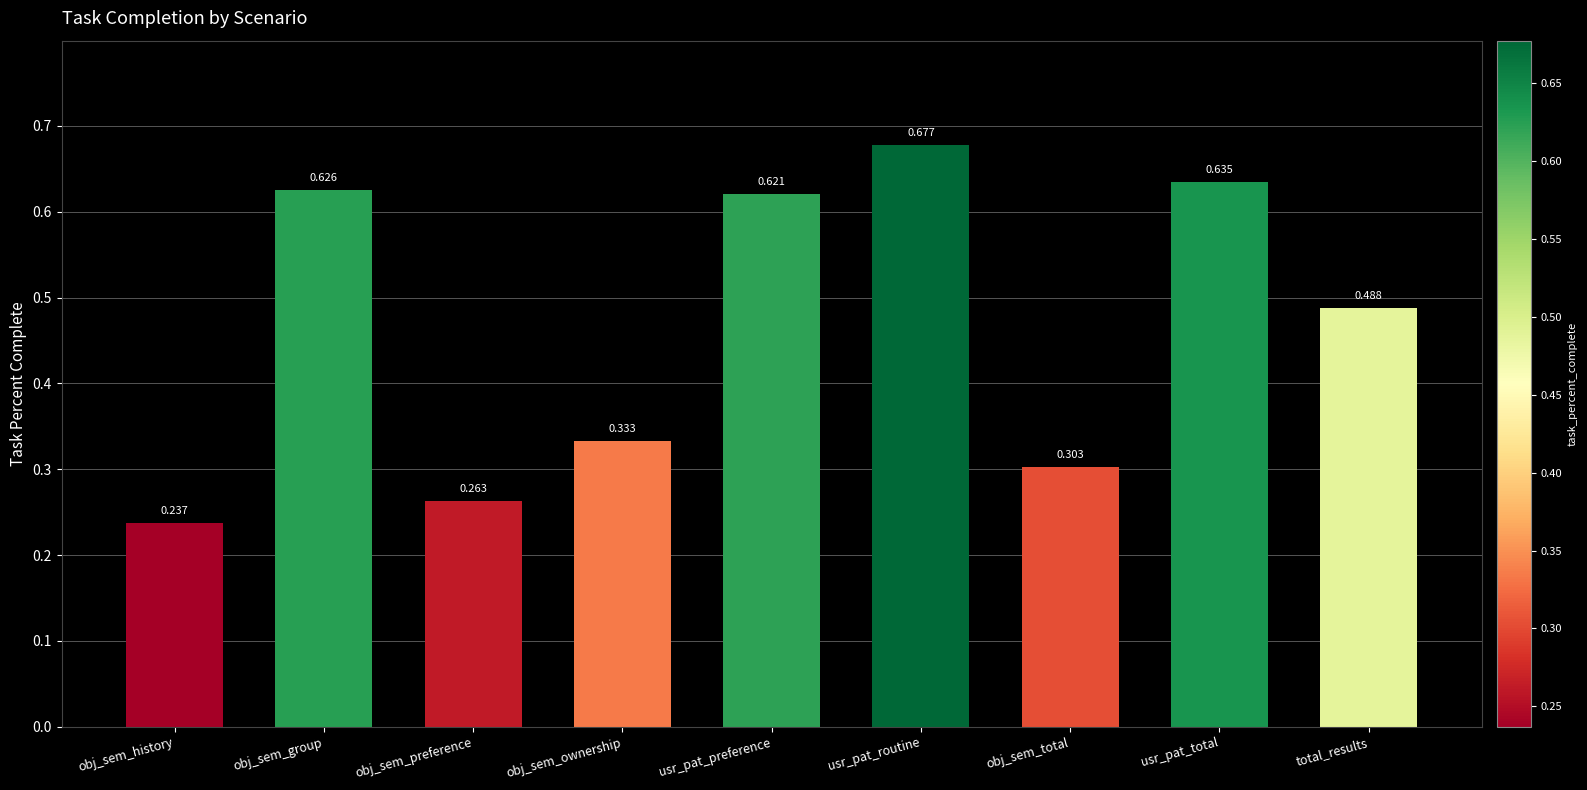

List the labels in order of value, largest first.

usr_pat_routine, usr_pat_total, obj_sem_group, usr_pat_preference, total_results, obj_sem_ownership, obj_sem_total, obj_sem_preference, obj_sem_history